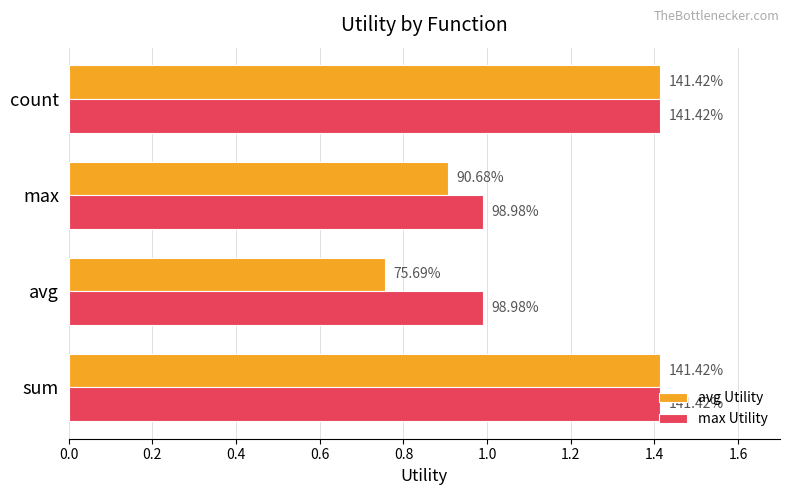

What are all the series names shown in the legend?

avg Utility, max Utility